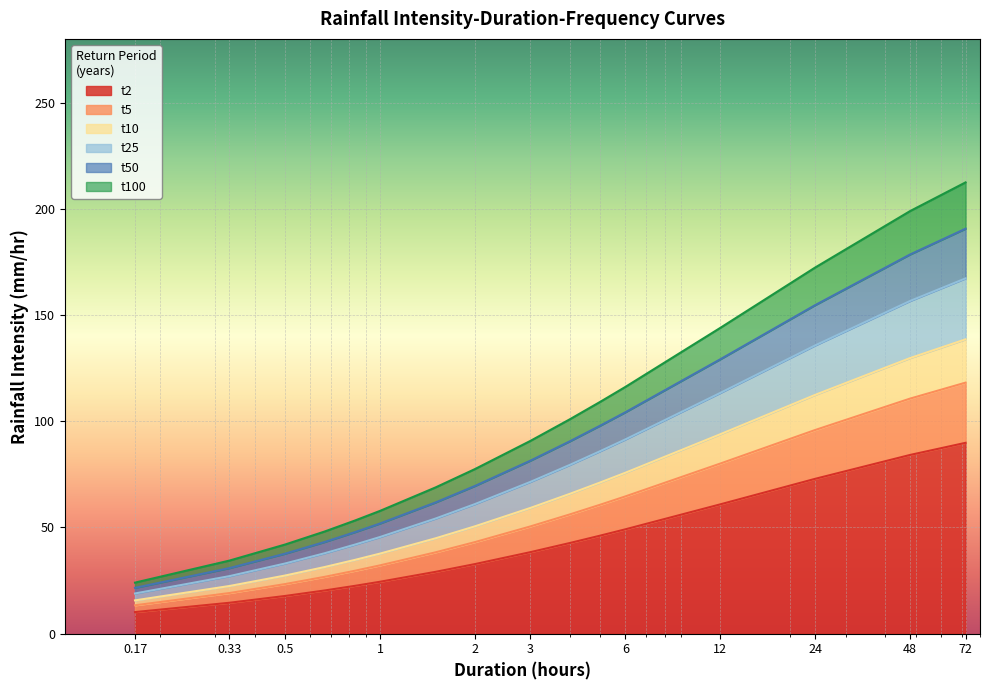

At 48, list the series in order from largest to smallest.

t100, t50, t25, t10, t5, t2